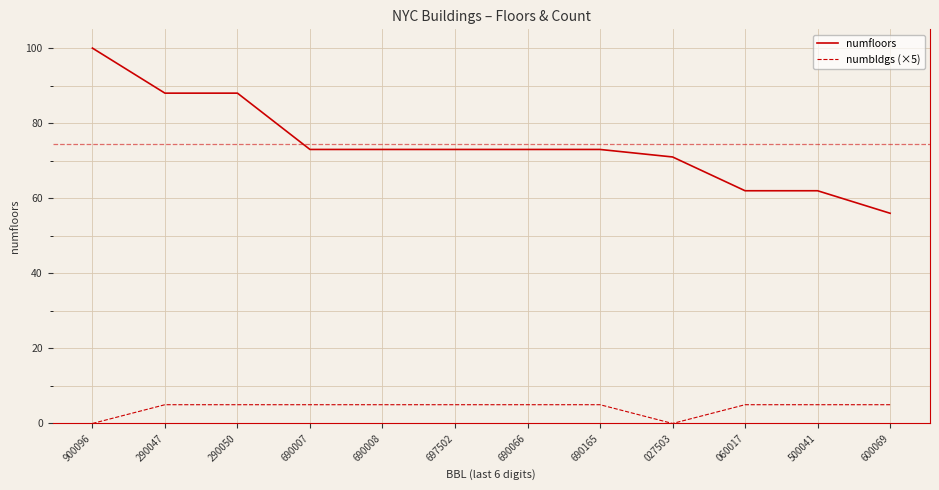

Does the chart have visible grid lines?

Yes